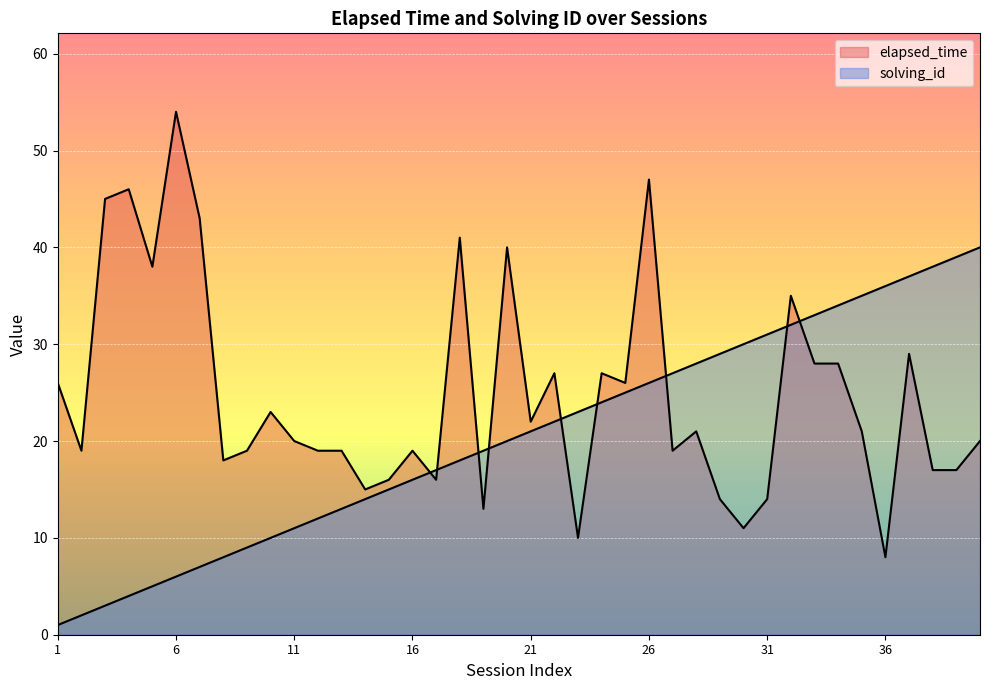

What is the difference between the solving_id values at 11 and 4?

7